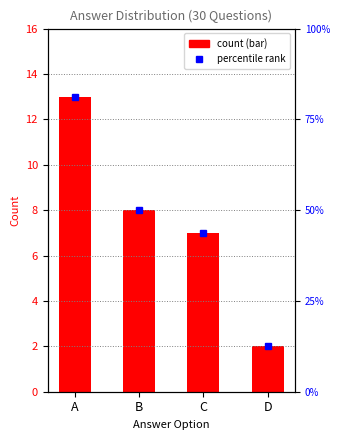

Between D and A, which is larger?

A